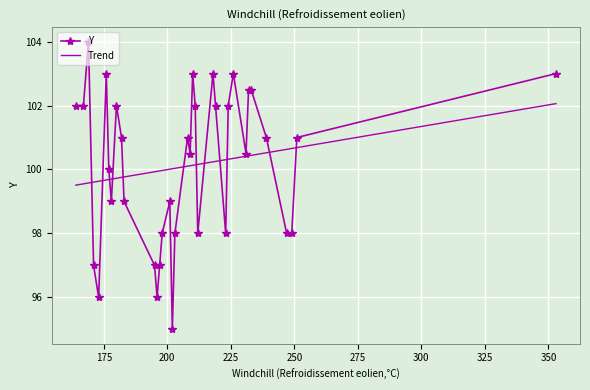

How many distinct data groups are displayed?

2